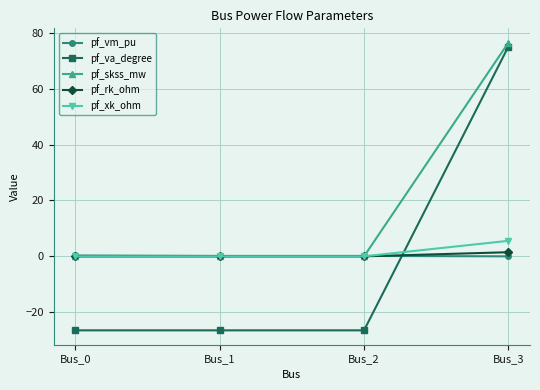

List the series in order of their peak value, lowest first.

pf_vm_pu, pf_rk_ohm, pf_xk_ohm, pf_va_degree, pf_skss_mw